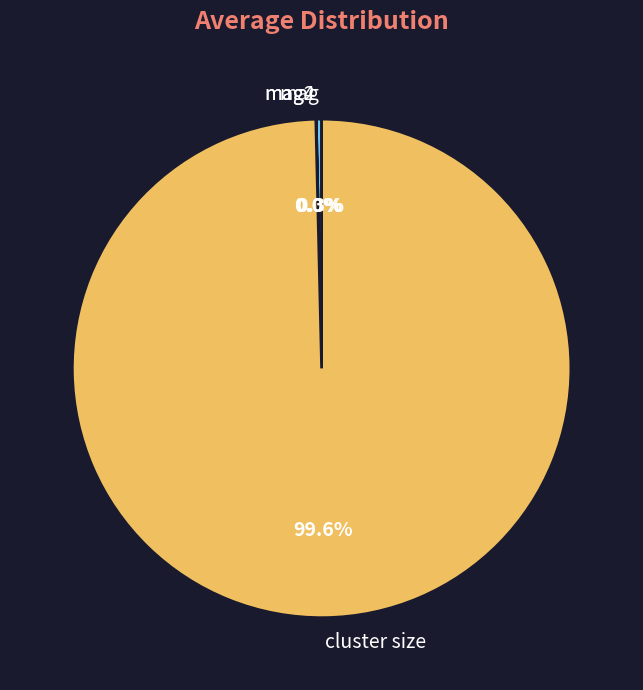

Which slice is the largest?

cluster size